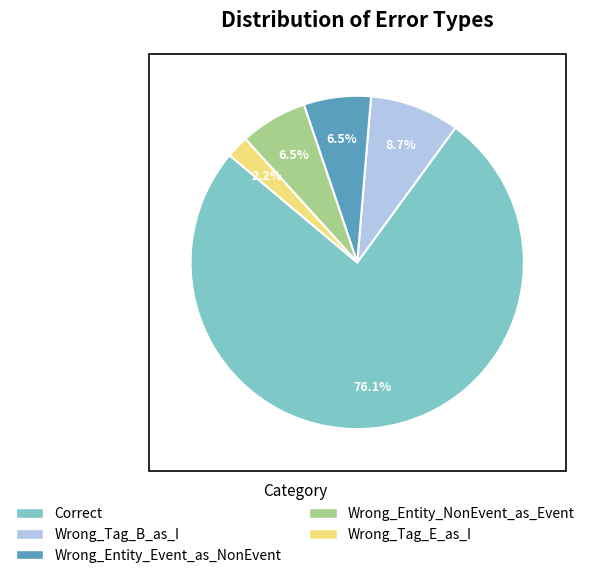

What percentage do Correct and Wrong_Entity_Event_as_NonEvent together represent?

82.6%